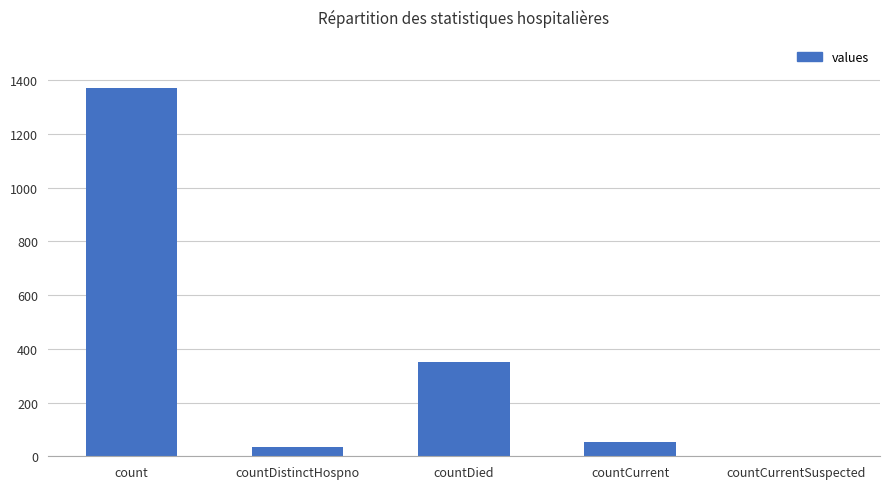

What is the sum of all values?

1805